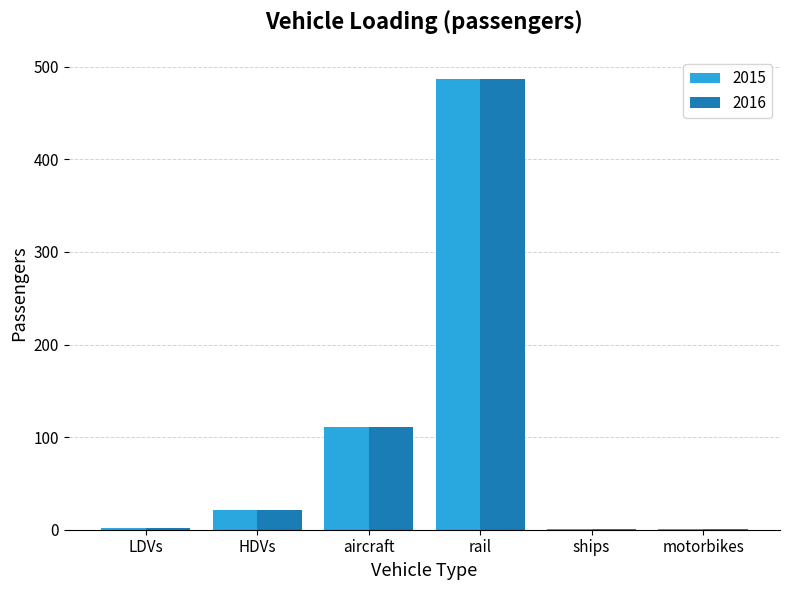

At which label does 2015 reach its peak?

rail